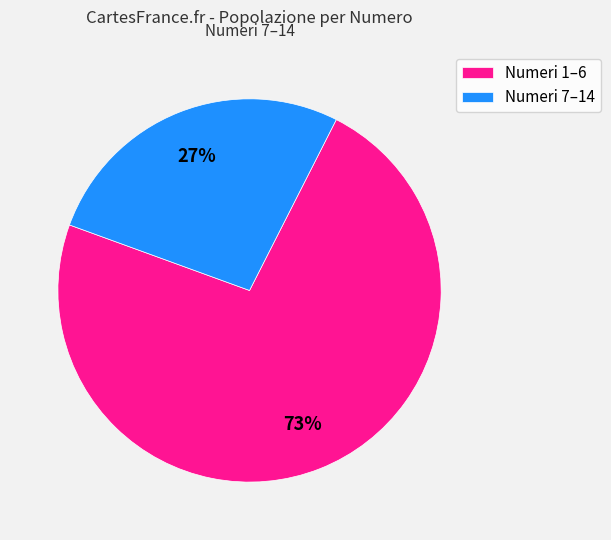

The Numeri 1–6 slice represents 73% of the pie. True or false?

True